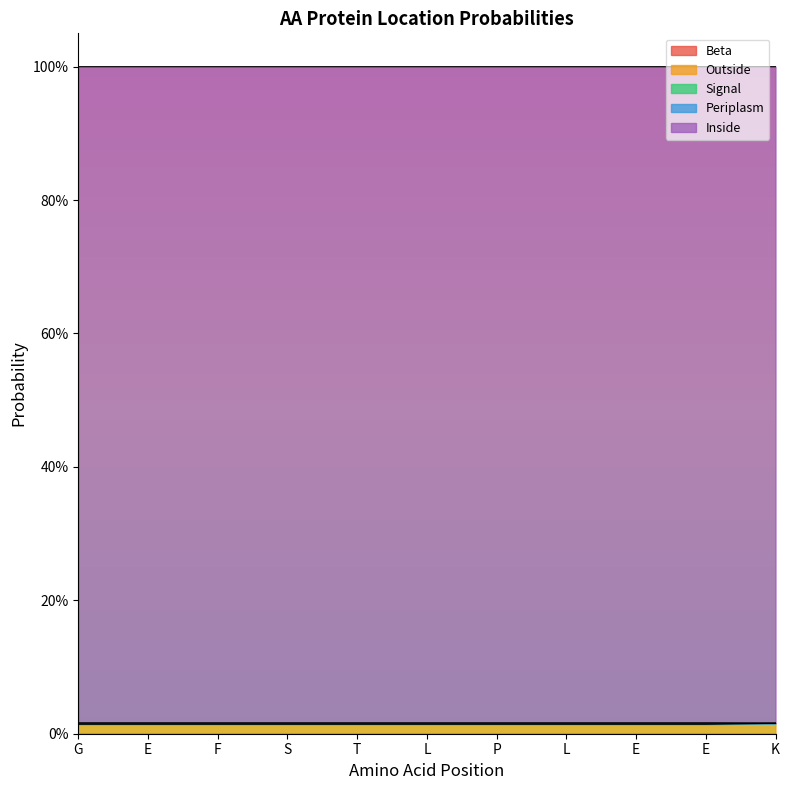

Does the chart display data point markers on the line(s)?

No